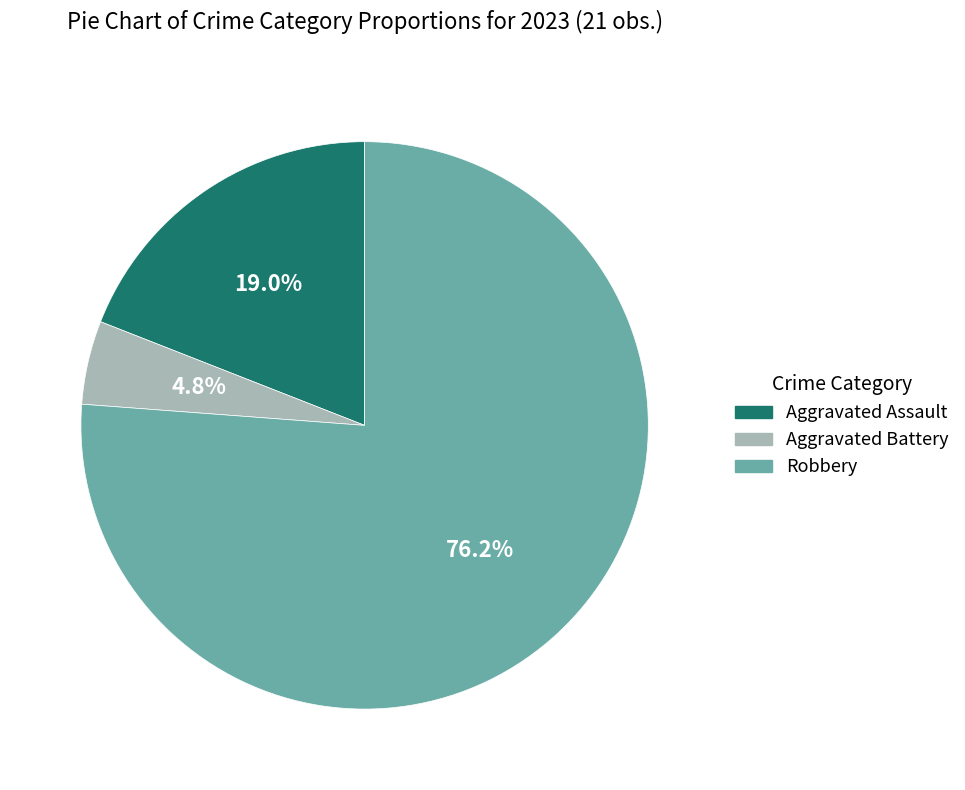

Count the number of slices in the pie.

3